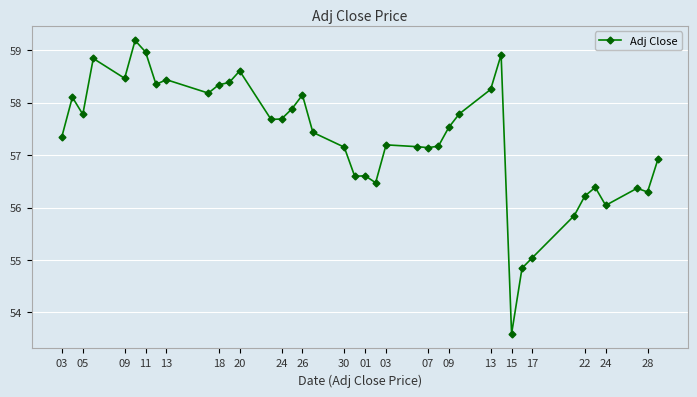

True or false: the data has more than 2 interior local peaks.

True